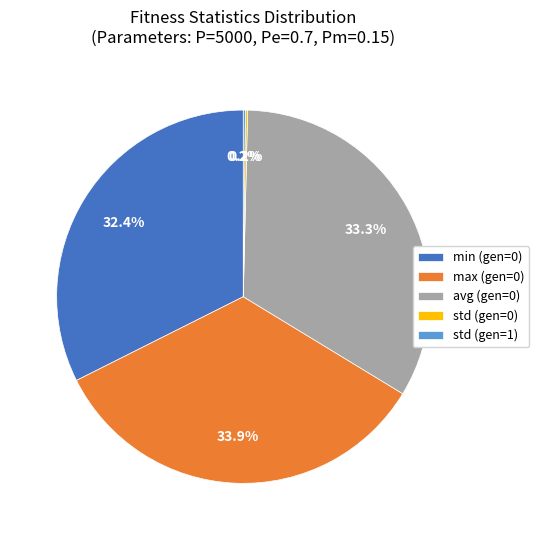

Is there a majority slice in this chart?

No